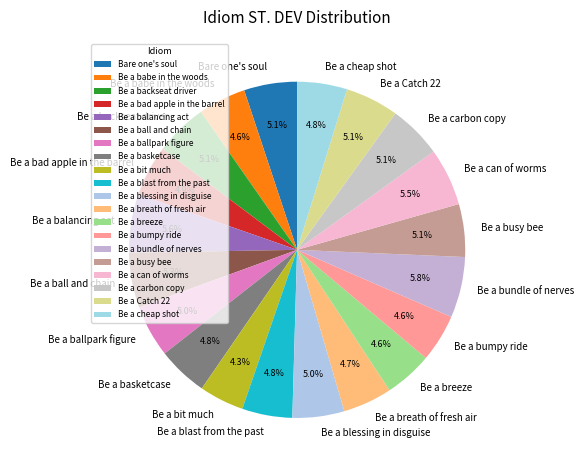

What percentage is the Be a basketcase slice, to the nearest percent?

5%